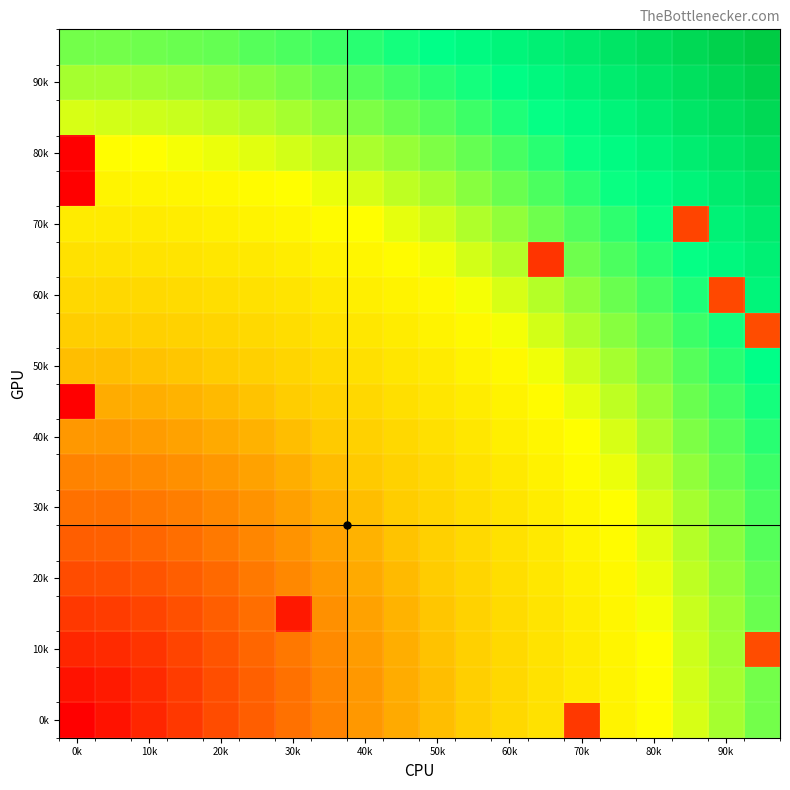

At which category is the sum across all series the highest?

19